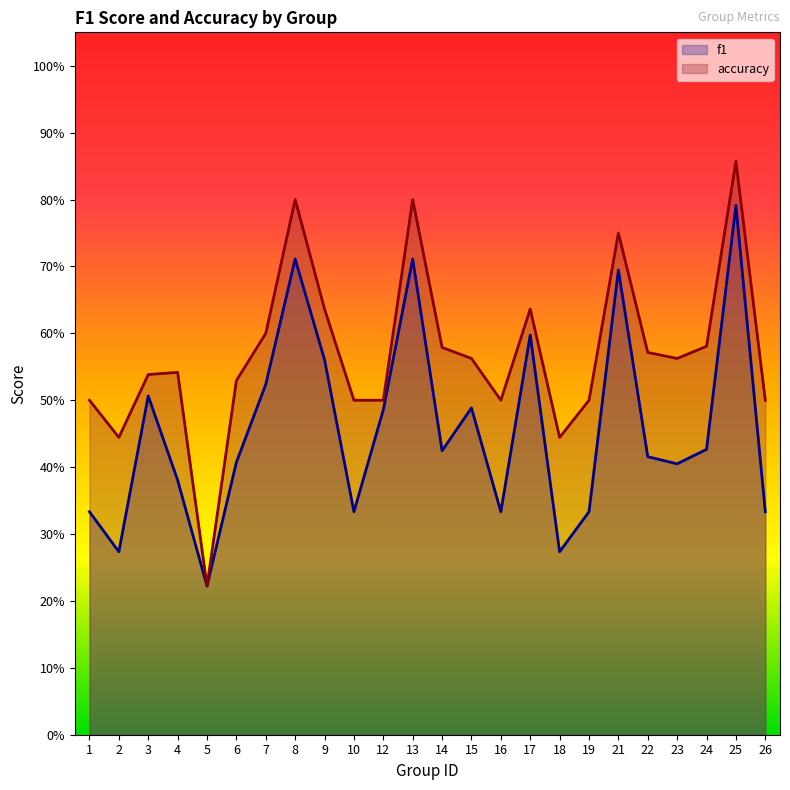

At which category is the sum across all series the highest?

25